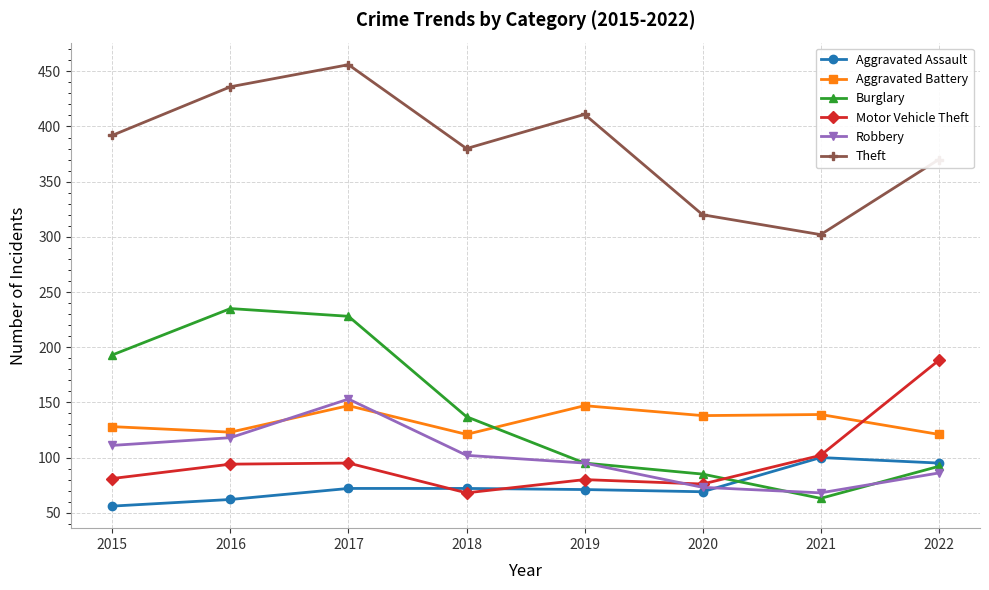

What is the difference between the maximum and minimum values in the Robbery series?

85